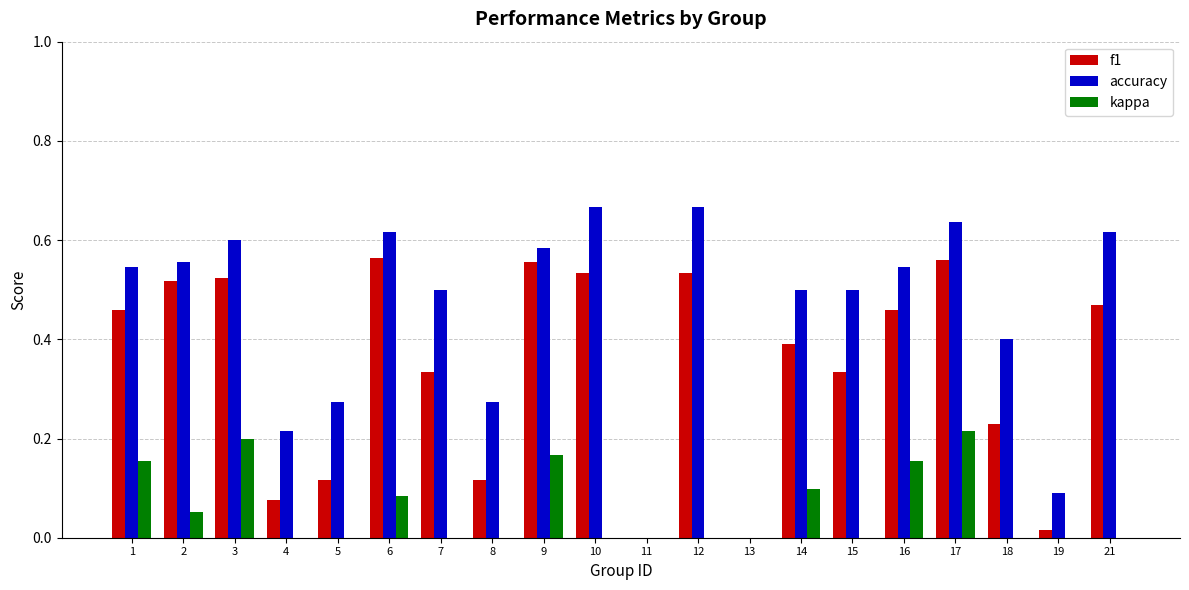

True or false: kappa has a value of 0.1 at 6.

True